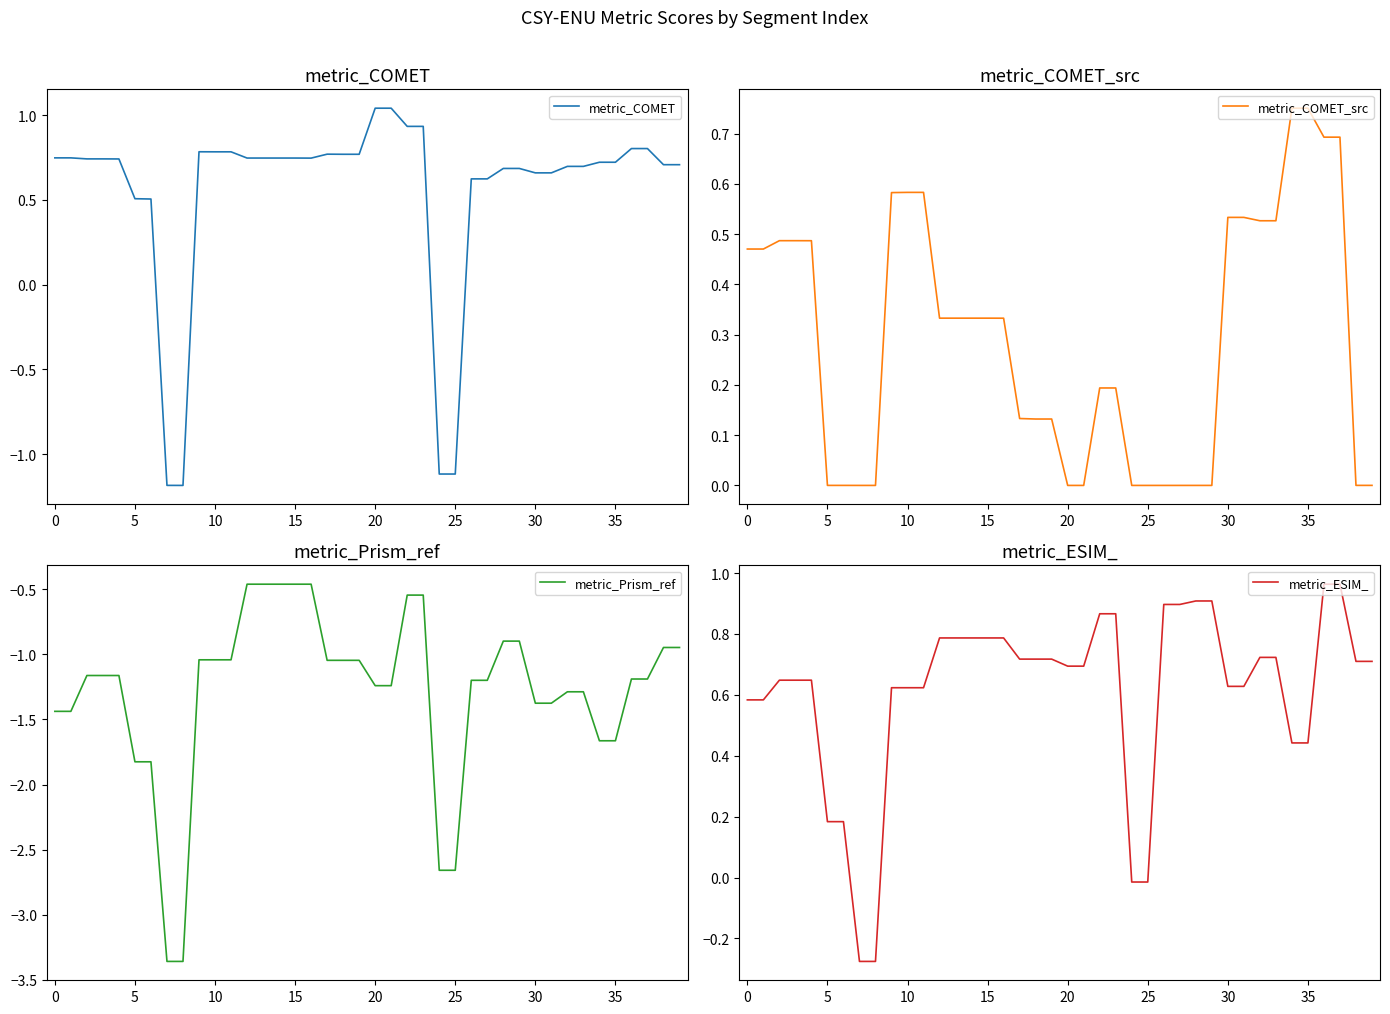

Which label corresponds to the largest value in the chart?

20